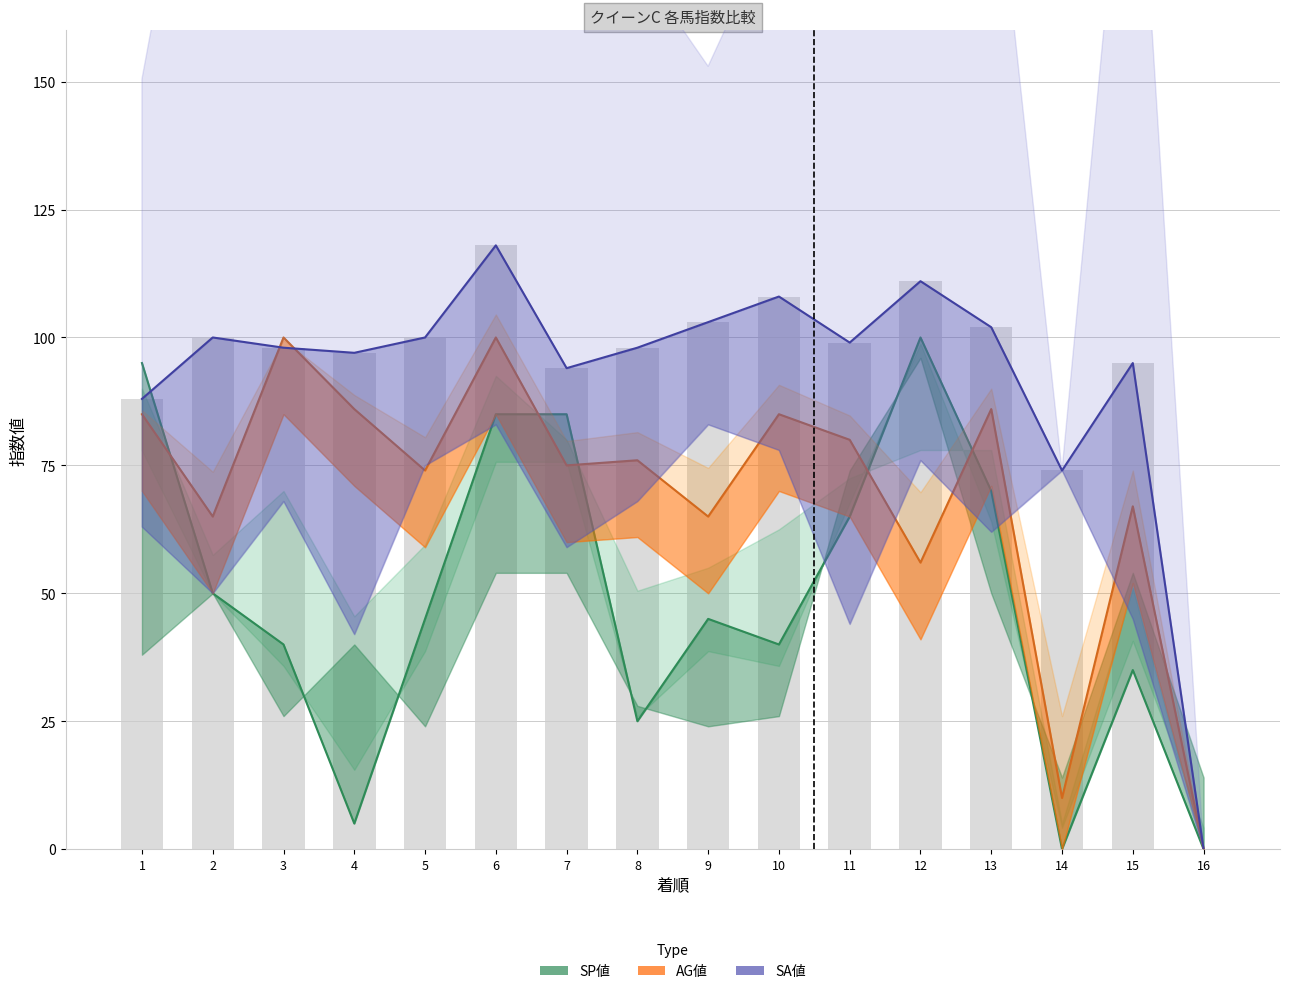

Rank the series by their maximum value, from lowest to highest.

SP値, AG値, SA値